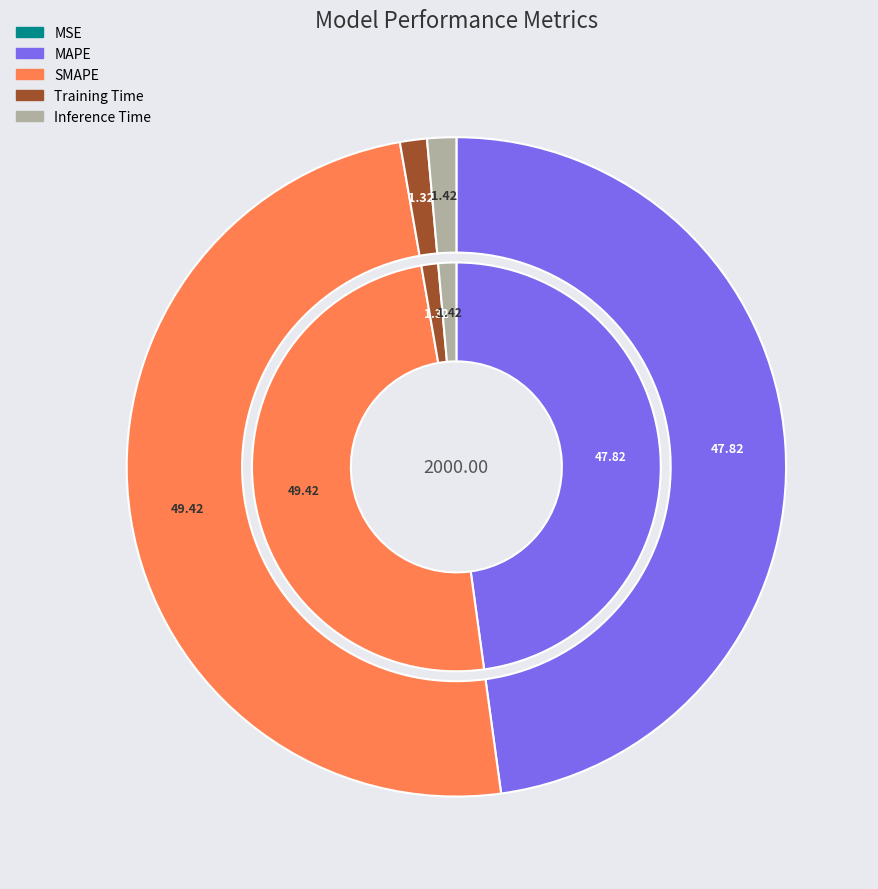

The SMAPE slice represents 38% of the pie. True or false?

False